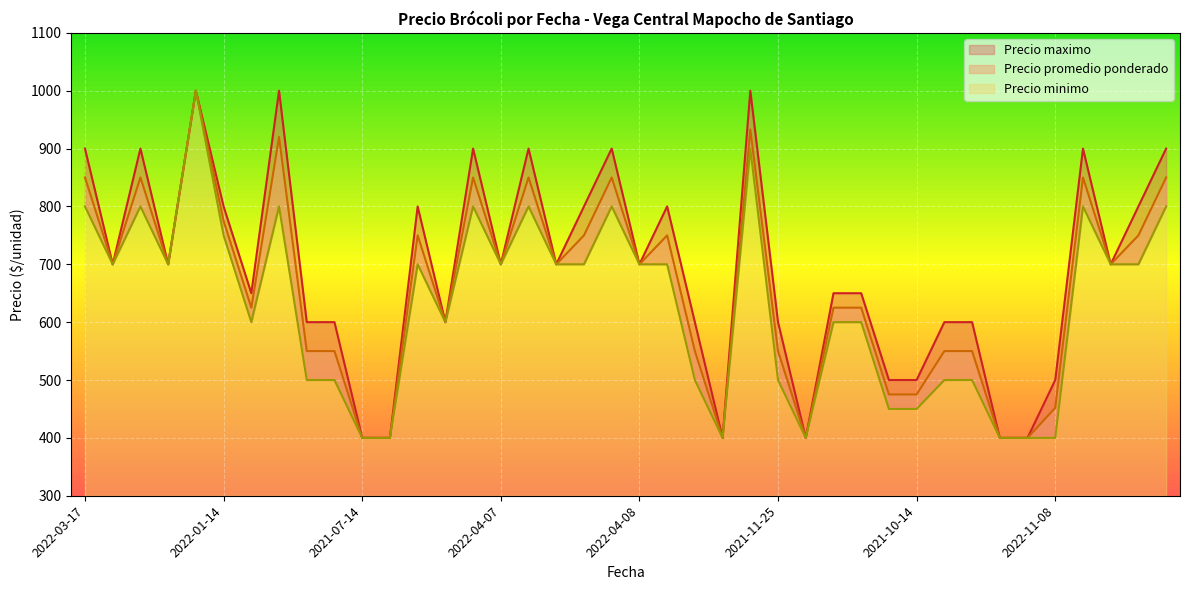

What are all the series names shown in the legend?

Precio promedio ponderado, Precio maximo, Precio minimo